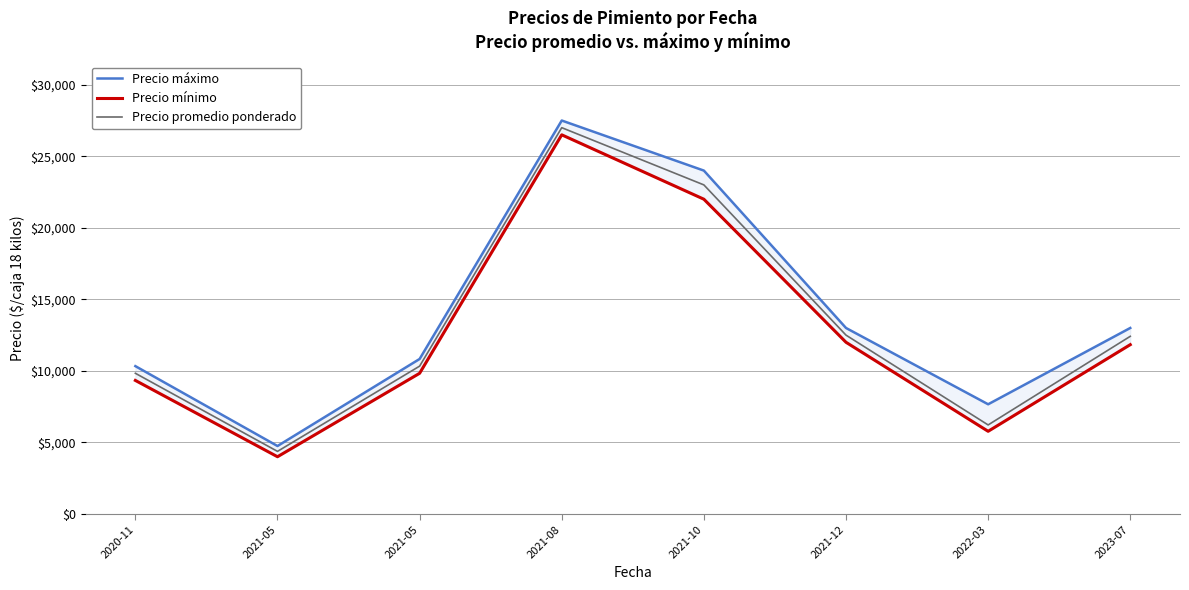

Rank the series by their average value, from lowest to highest.

Precio mínimo, Precio promedio ponderado, Precio máximo